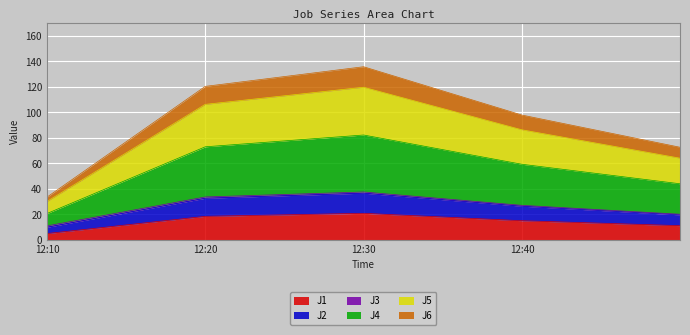

List the labels in order of J2 value, largest first.

2022-08-11 12:30:00, 2022-08-11 12:20:00, 2022-08-11 12:40:00, 2022-08-11 12:49:59, 2022-08-11 12:10:00